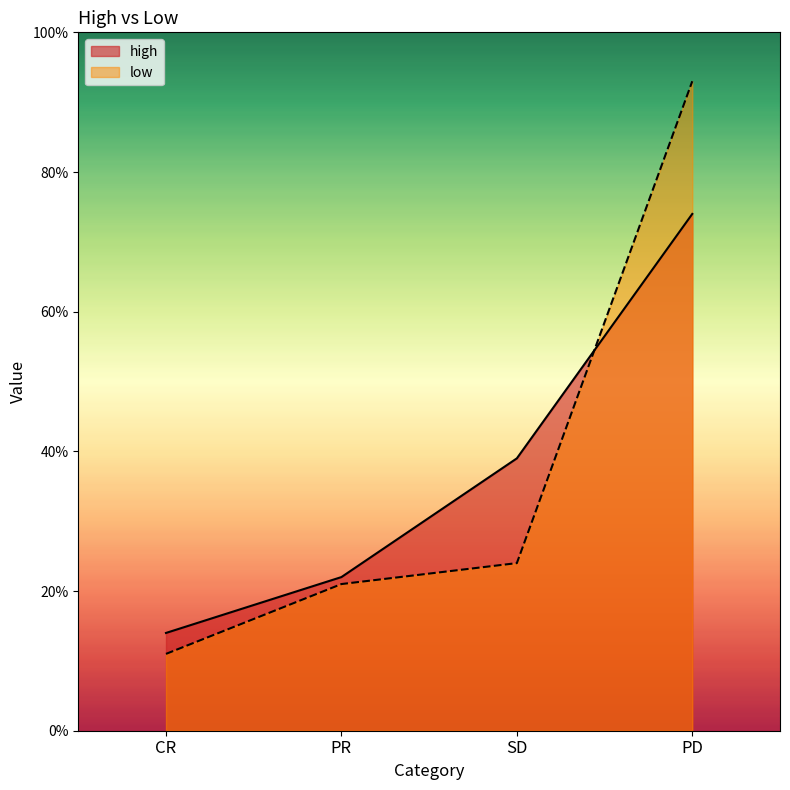

Where do low and high first cross each other?

SD and PD